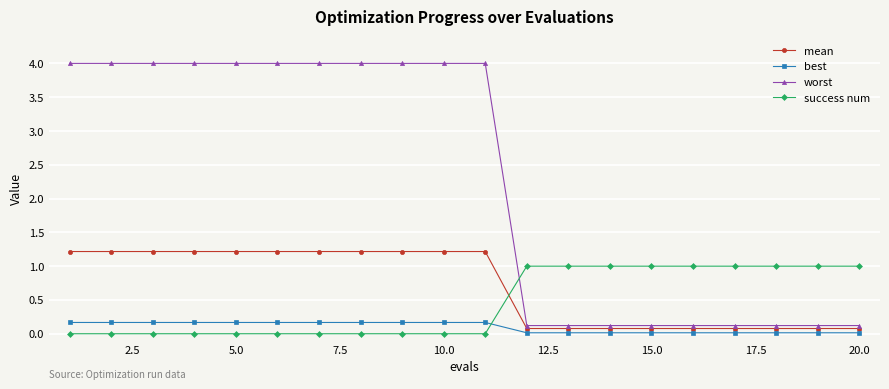

Which series ends up on top after the final intersection of success num and mean?

success num